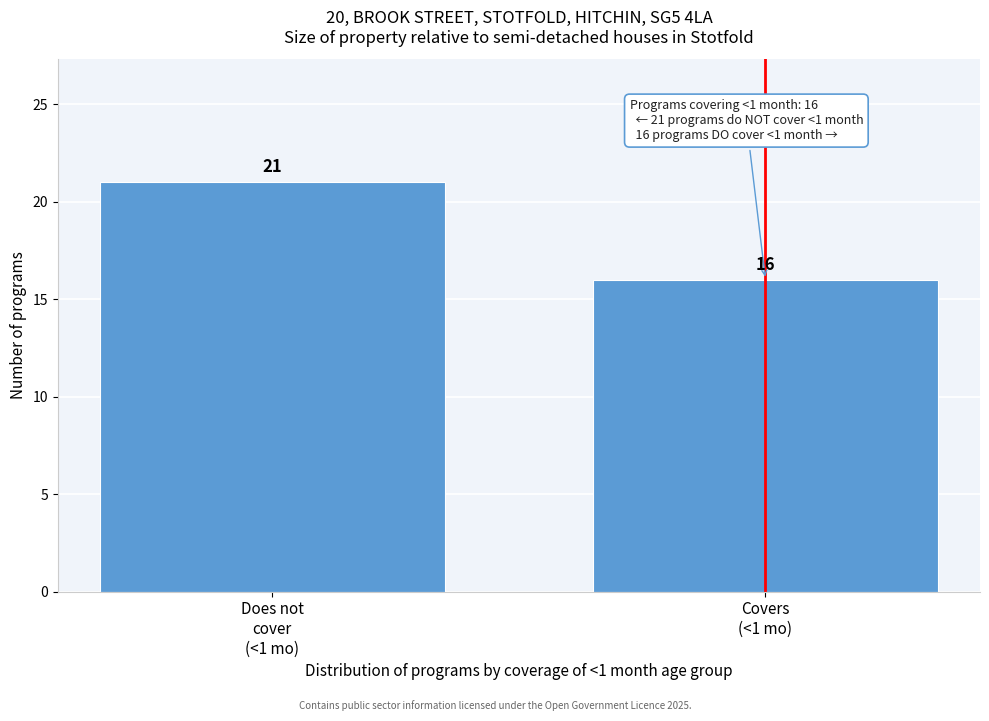

Reading left to right, extract all data points from this chart.

21	16